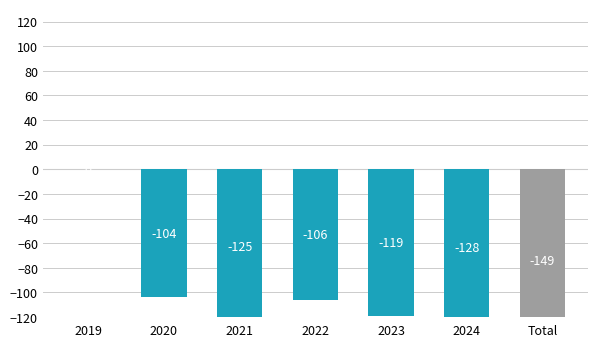

At which label is the value closest to -74?

2020